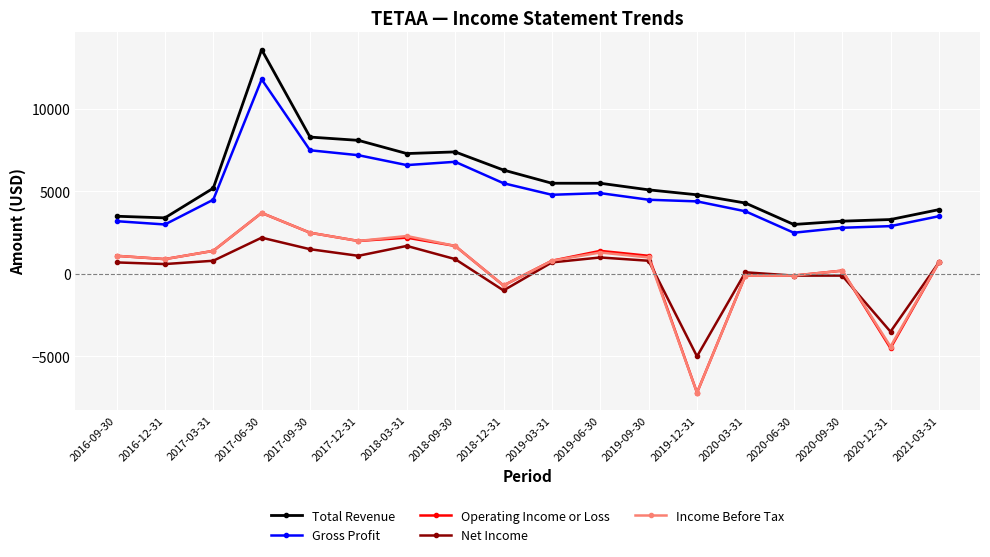

Reading right to left, what are all the values shown in this chart?

Total Revenue: 2021-03-31=3900	2020-12-31=3300	2020-09-30=3200	2020-06-30=3000	2020-03-31=4300	2019-12-31=4800	2019-09-30=5100	2019-06-30=5500	2019-03-31=5500	2018-12-31=6300	2018-09-30=7400	2018-03-31=7300	2017-12-31=8100	2017-09-30=8300	2017-06-30=13600	2017-03-31=5200	2016-12-31=3400	2016-09-30=3500
Gross Profit: 2021-03-31=3500	2020-12-31=2900	2020-09-30=2800	2020-06-30=2500	2020-03-31=3800	2019-12-31=4400	2019-09-30=4500	2019-06-30=4900	2019-03-31=4800	2018-12-31=5500	2018-09-30=6800	2018-03-31=6600	2017-12-31=7200	2017-09-30=7500	2017-06-30=11800	2017-03-31=4500	2016-12-31=3000	2016-09-30=3200
Operating Income or Loss: 2021-03-31=700	2020-12-31=-4500	2020-09-30=200	2020-06-30=-100	2020-03-31=-100	2019-12-31=-7200	2019-09-30=1100	2019-06-30=1400	2019-03-31=800	2018-12-31=-700	2018-09-30=1700	2018-03-31=2200	2017-12-31=2000	2017-09-30=2500	2017-06-30=3700	2017-03-31=1400	2016-12-31=900	2016-09-30=1100
Net Income: 2021-03-31=700	2020-12-31=-3500	2020-09-30=-100	2020-06-30=-100	2020-03-31=100	2019-12-31=-5000	2019-09-30=800	2019-06-30=1000	2019-03-31=700	2018-12-31=-1000	2018-09-30=900	2018-03-31=1700	2017-12-31=1100	2017-09-30=1500	2017-06-30=2200	2017-03-31=800	2016-12-31=600	2016-09-30=700
Income Before Tax: 2021-03-31=700	2020-12-31=-4400	2020-09-30=200	2020-06-30=-100	2020-03-31=-100	2019-12-31=-7200	2019-09-30=1000	2019-06-30=1300	2019-03-31=800	2018-12-31=-700	2018-09-30=1700	2018-03-31=2300	2017-12-31=2000	2017-09-30=2500	2017-06-30=3700	2017-03-31=1400	2016-12-31=900	2016-09-30=1100